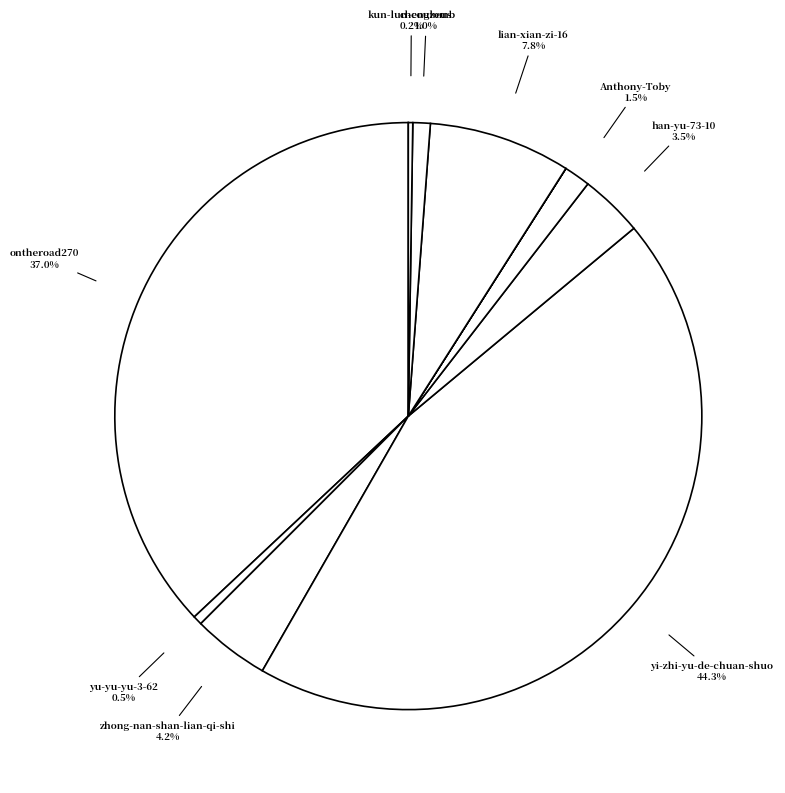

How many slices are in this pie chart?

11